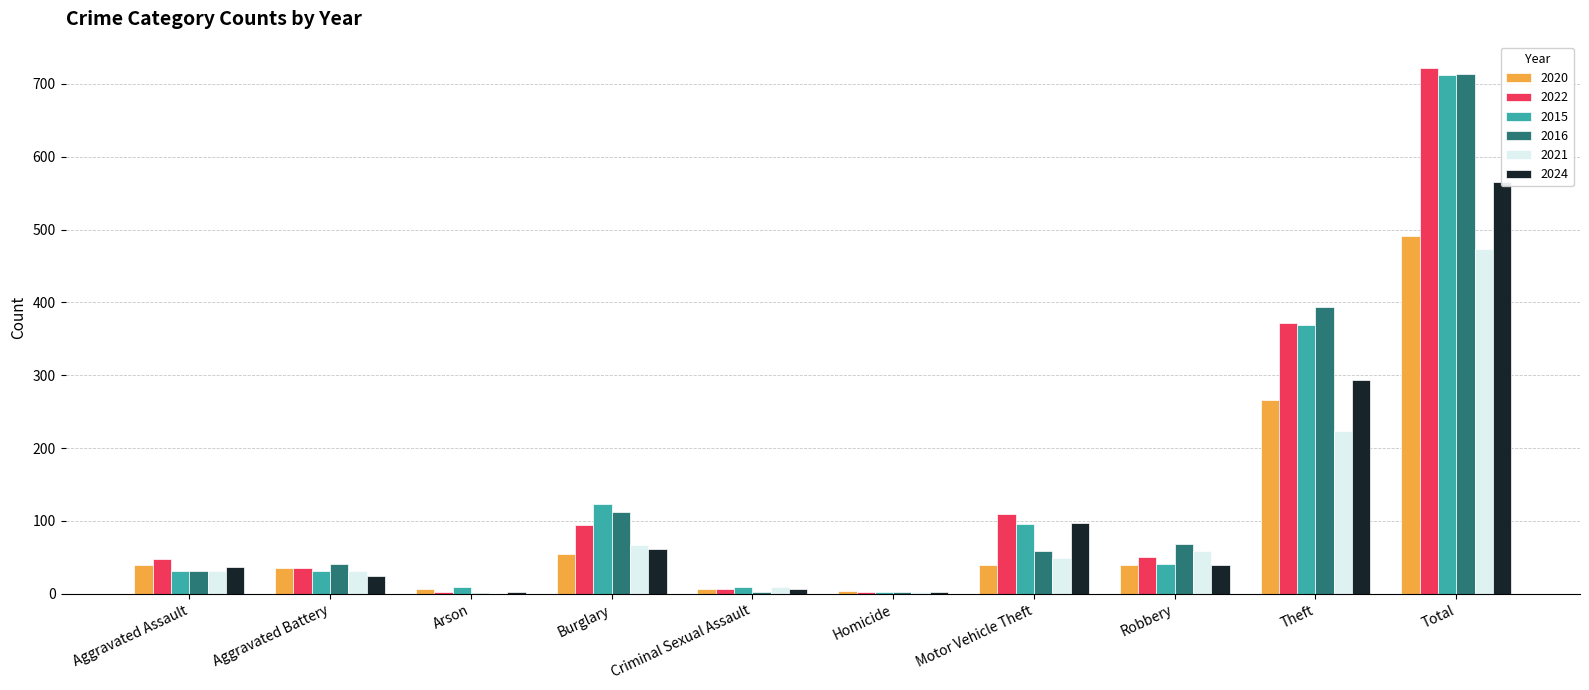

What is the difference between the highest and lowest values at Aggravated Assault?

16